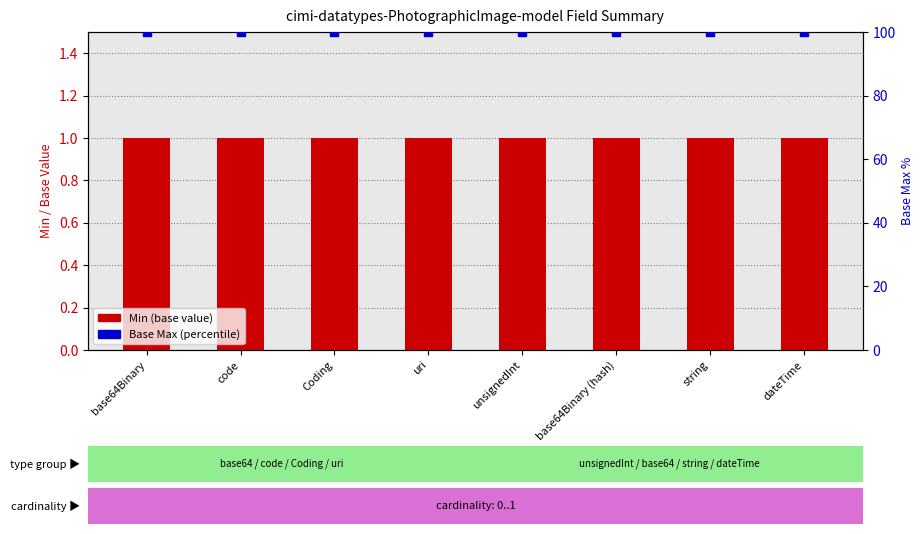

What are all the series names shown in the legend?

Min (base value), Base Max (percentile)